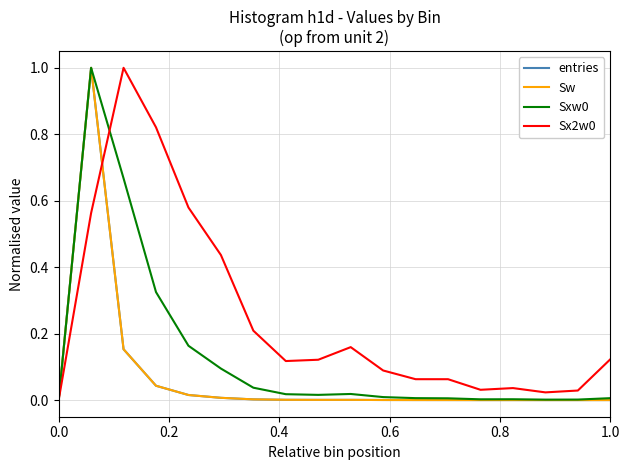

Does the chart have visible grid lines?

Yes